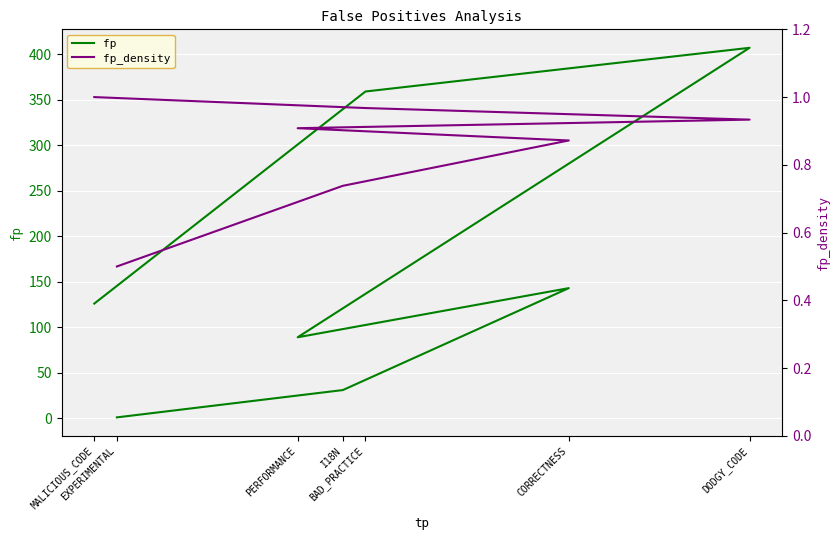

What is the sum of all fp values?

1156.0